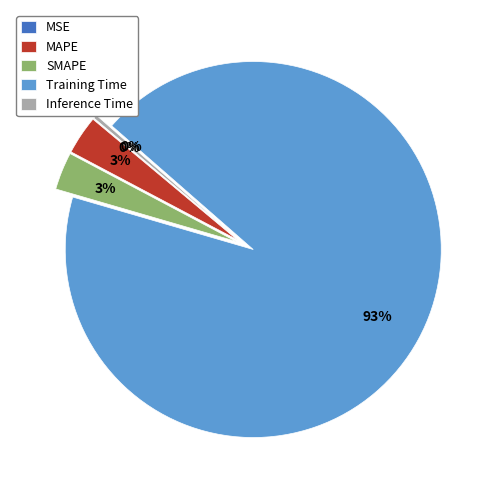

Combined, do SMAPE and Inference Time account for over 50%?

No